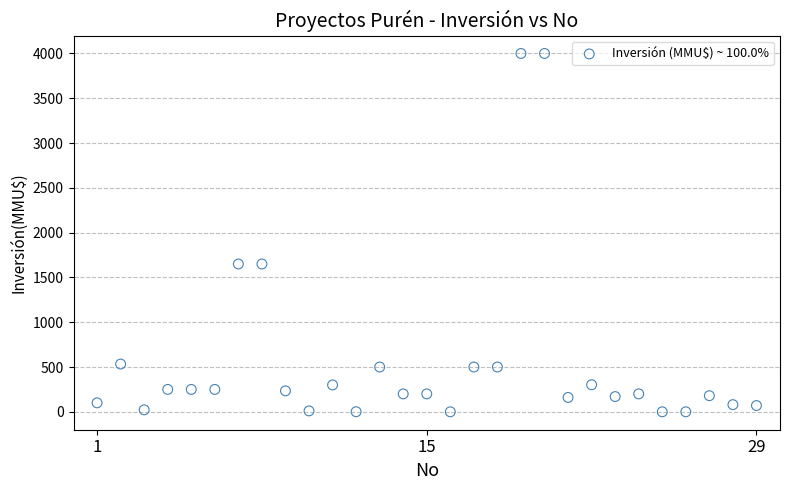

What is the range of Y values (max minus min)?

4000